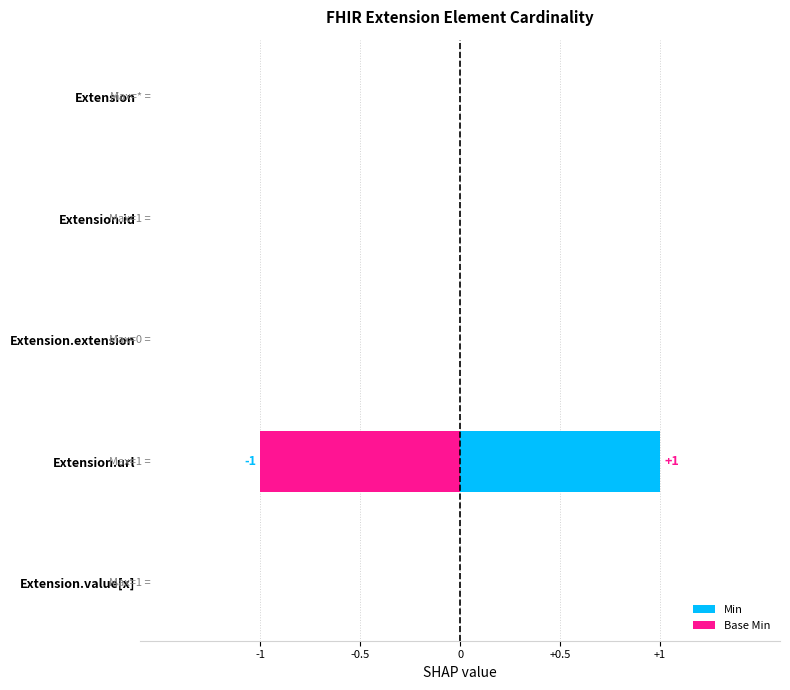

Where is Base Min nearest to the value 0?

Extension